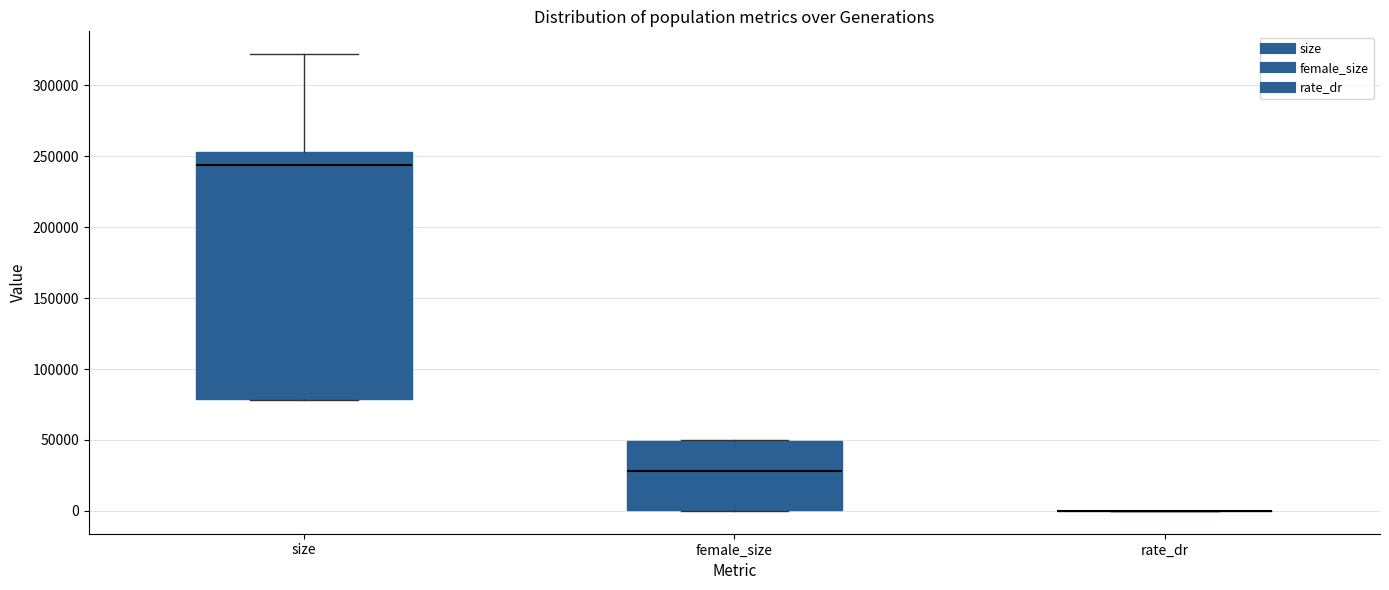

Comparing the boxes themselves (not the whiskers), which one is the tallest?

size